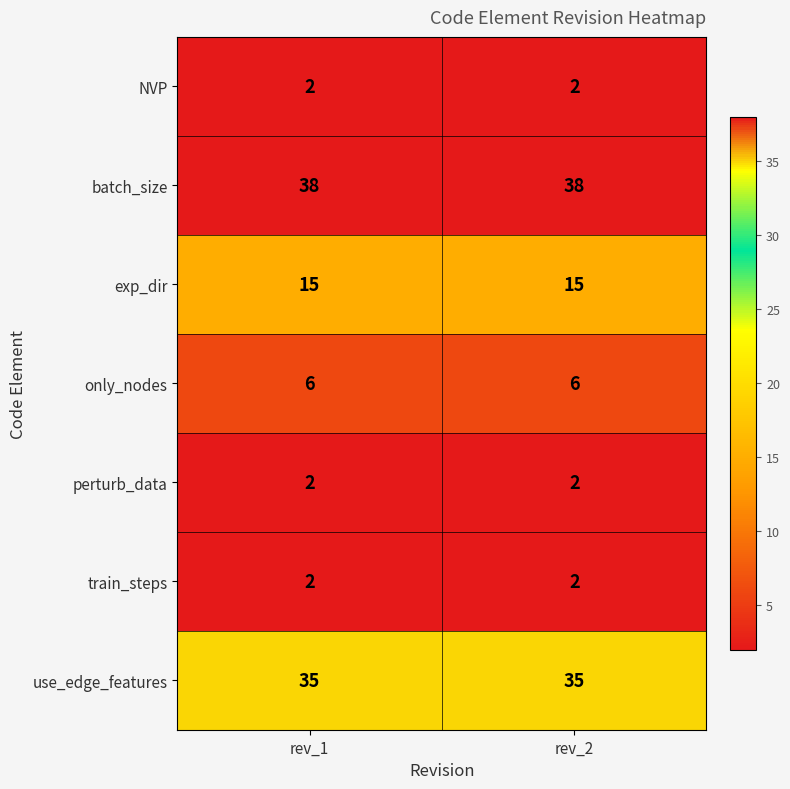

What is the smallest value displayed?

2